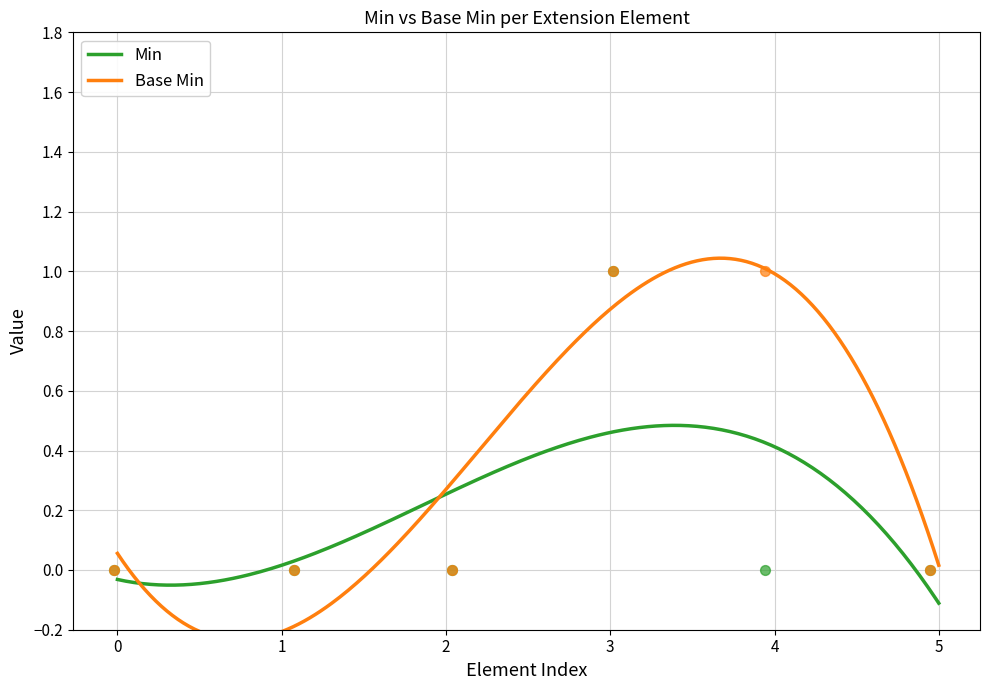

Which series reaches the minimum Y coordinate?

Min